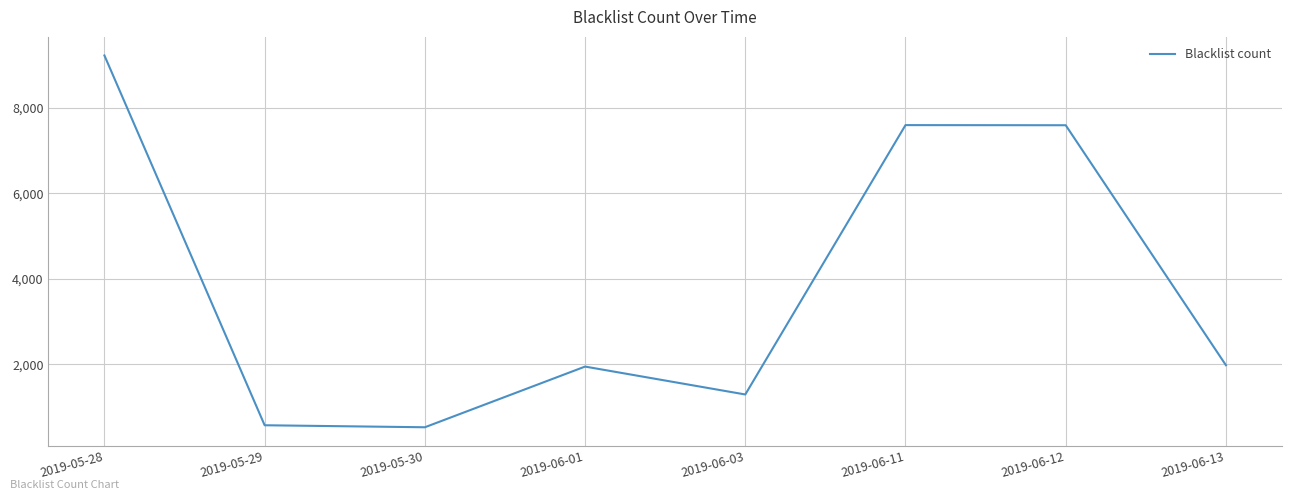

True or false: the data shows 1989 at 2019-06-03.

False